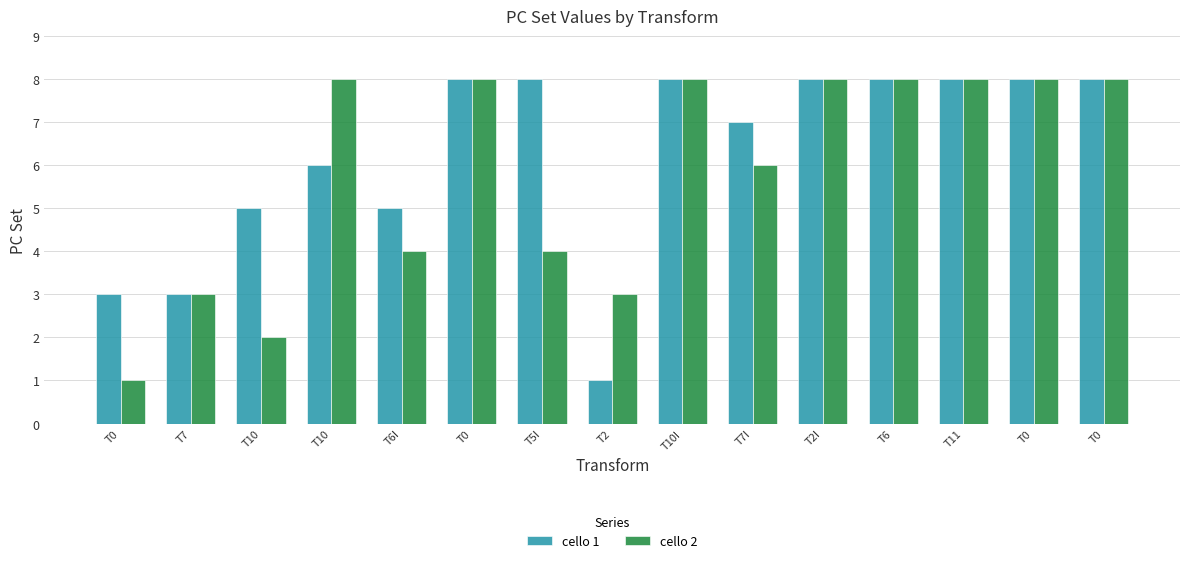

How many bars are there in each group?

2